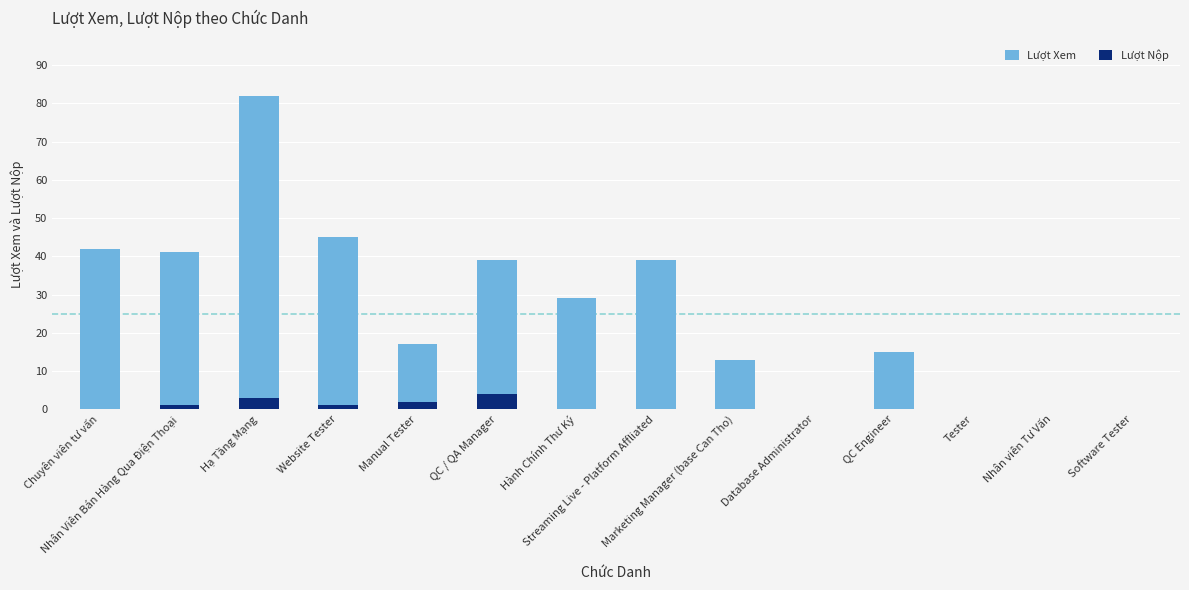

Are the bars horizontal?

No